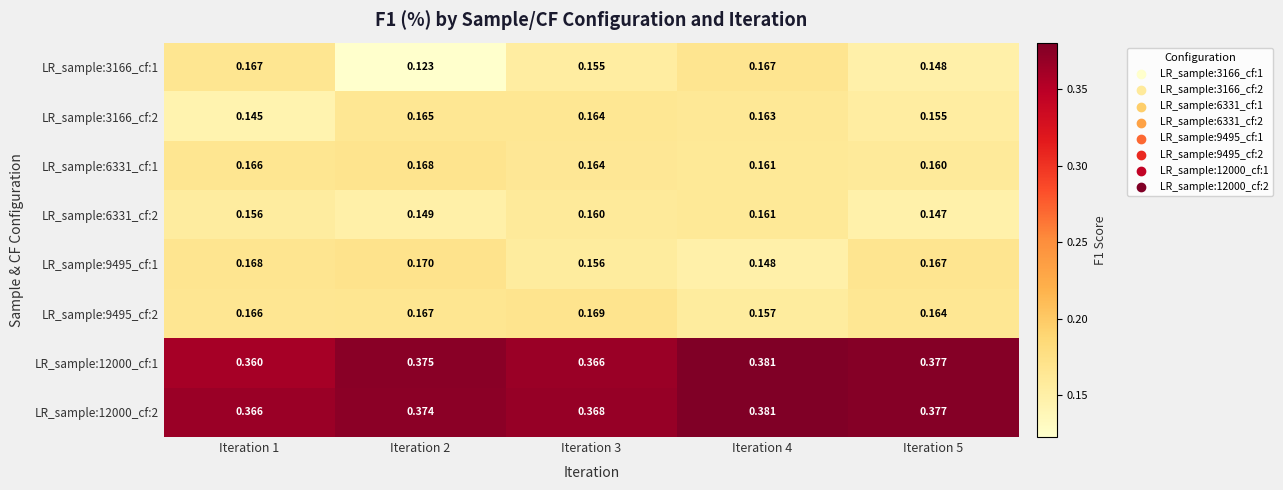

Rank the series at Iteration 2 from lowest to highest value.

LR_sample:3166_cf:1, LR_sample:6331_cf:2, LR_sample:3166_cf:2, LR_sample:9495_cf:2, LR_sample:6331_cf:1, LR_sample:9495_cf:1, LR_sample:12000_cf:2, LR_sample:12000_cf:1